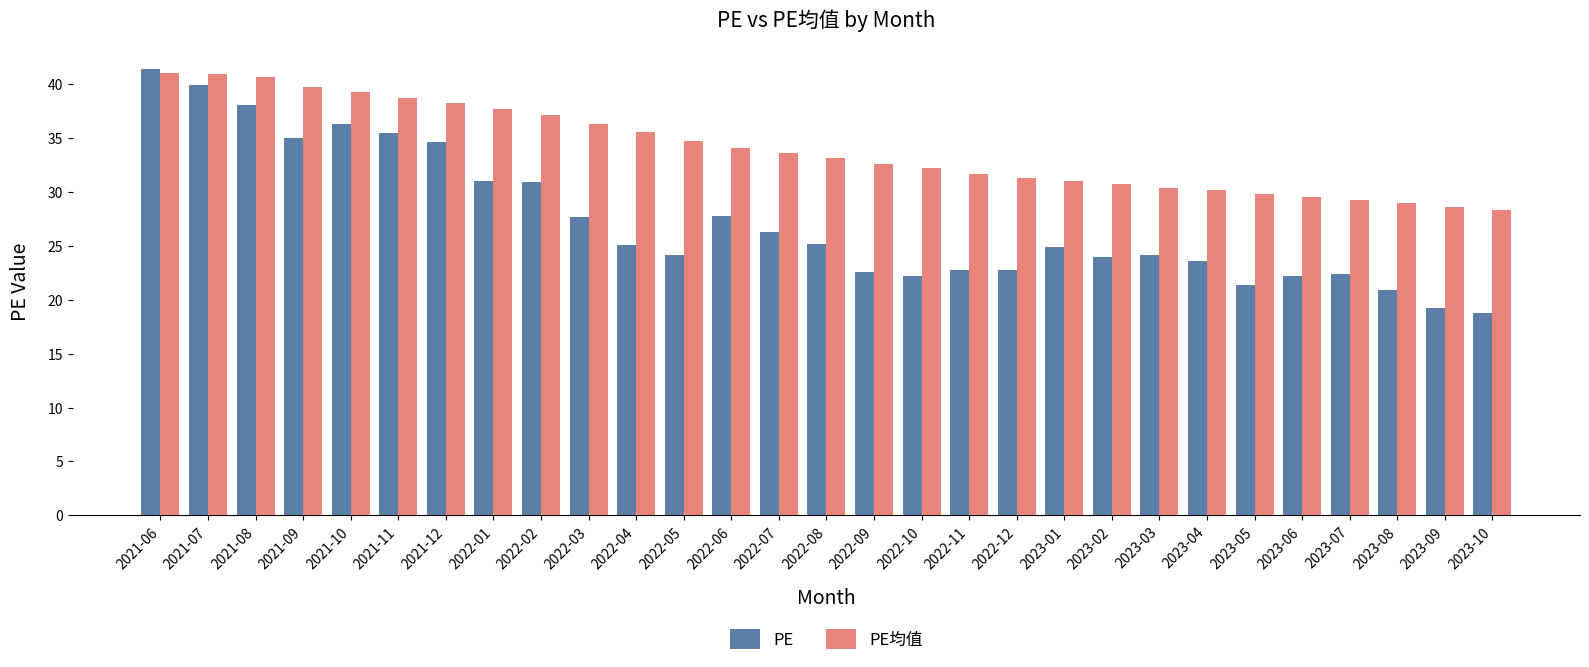

List the series in order of their overall mean, highest first.

PE均值, PE